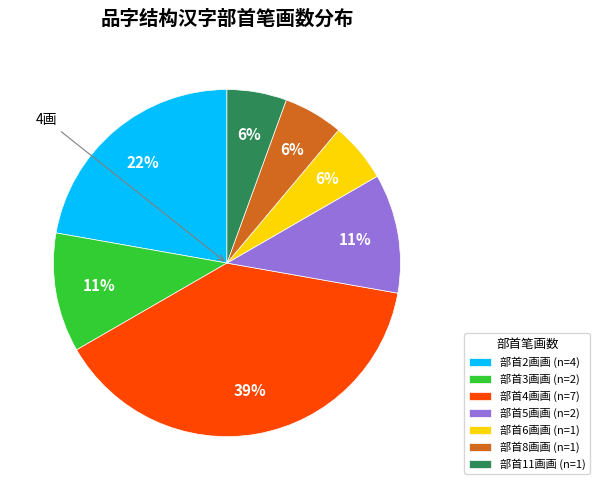

How many segments does this pie chart have?

7